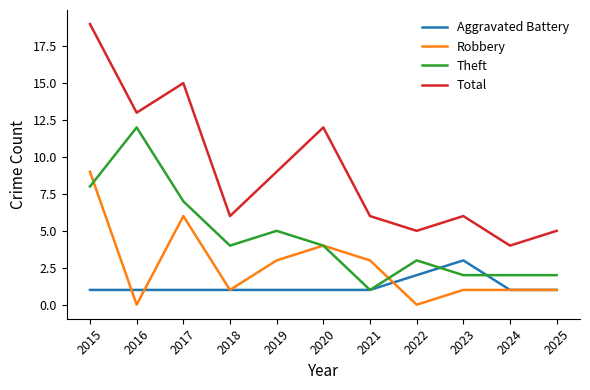

How many lines are shown in the chart?

4